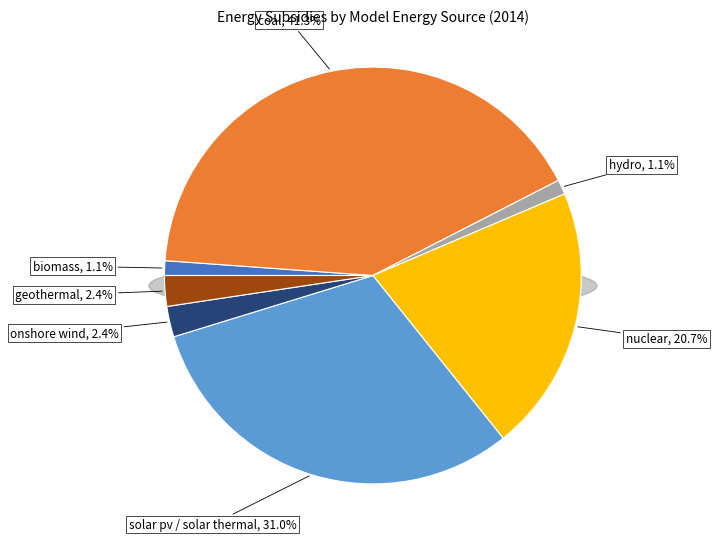

The nuclear slice represents 21% of the pie. True or false?

True